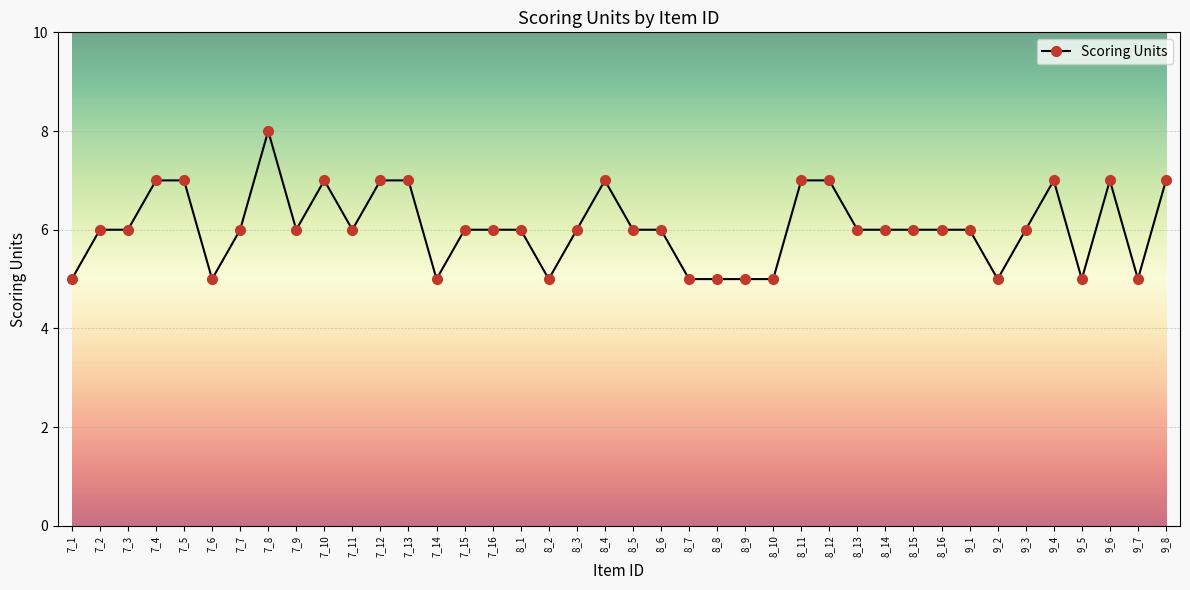

What is the greatest value displayed?

8